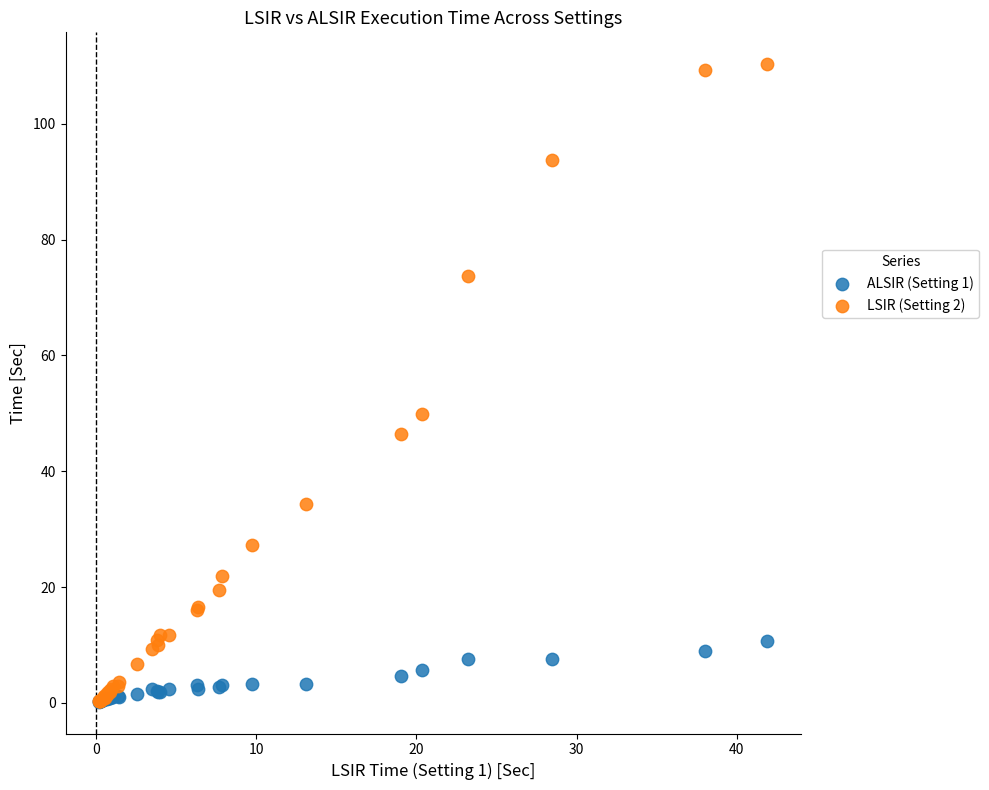

Across all series, what Y value is closest to 55?

49.9